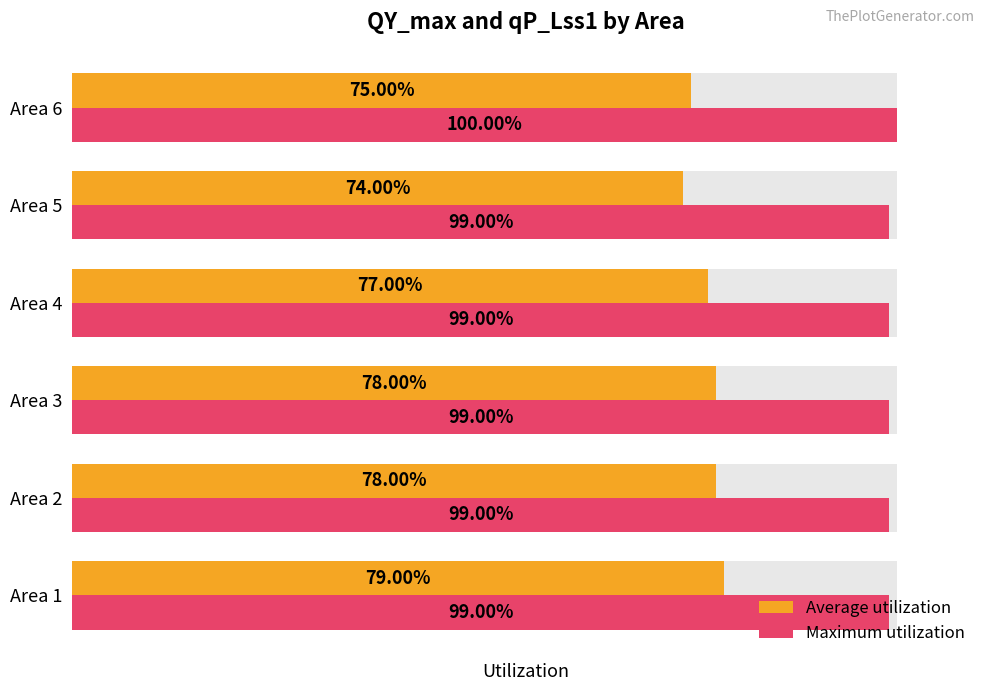

The value of Maximum utilization at Area 4 is 1.0. True or false?

True